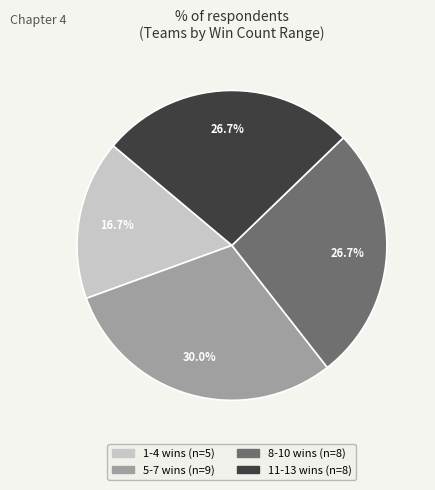

Is there a majority slice in this chart?

No